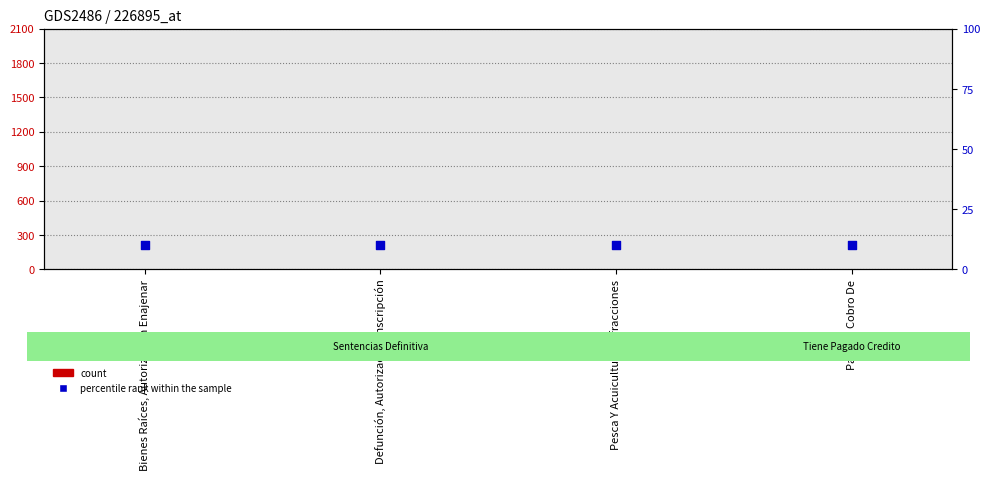

Which series has the largest total across all categories?

percentile rank within the sample